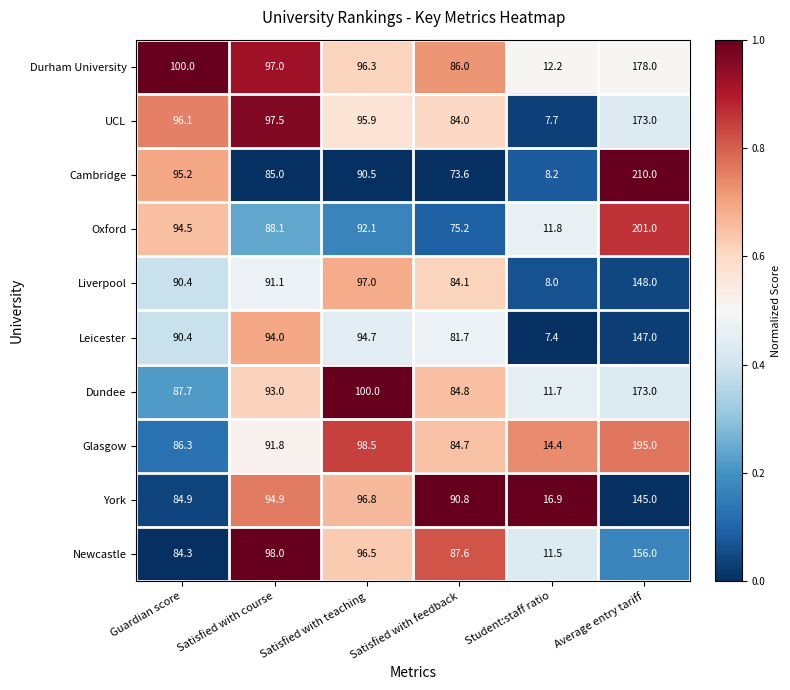

Which series has the largest range (max minus min)?

Cambridge